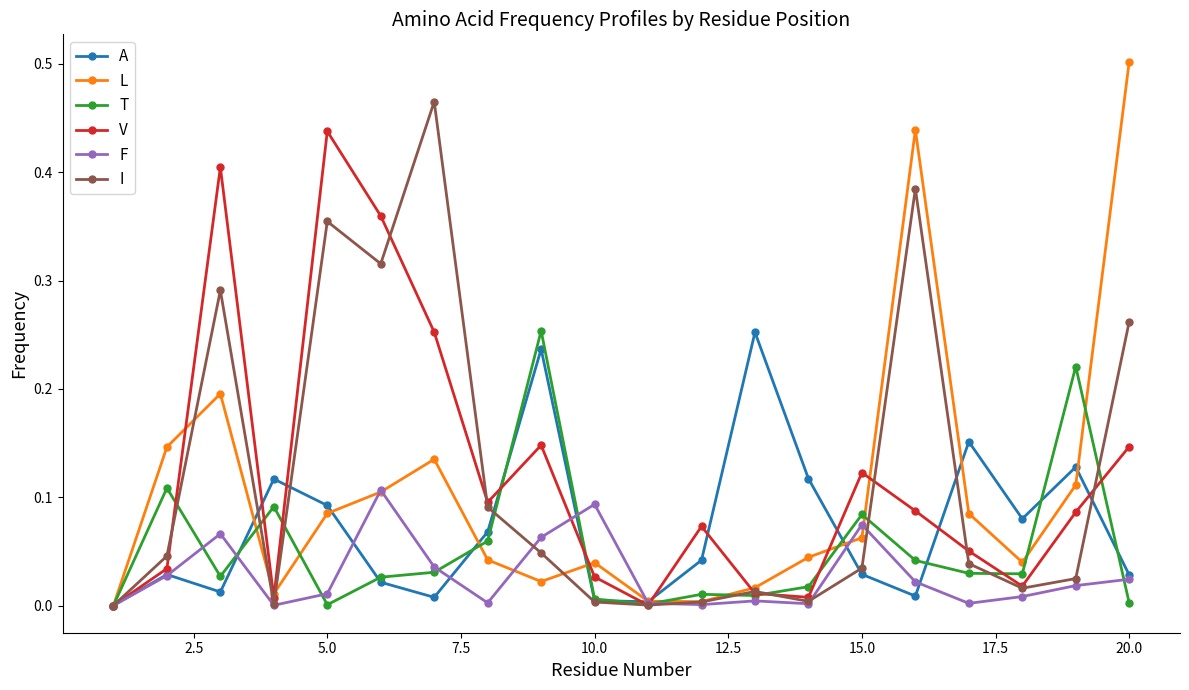

What are all the series names shown in the legend?

A, L, T, V, F, I